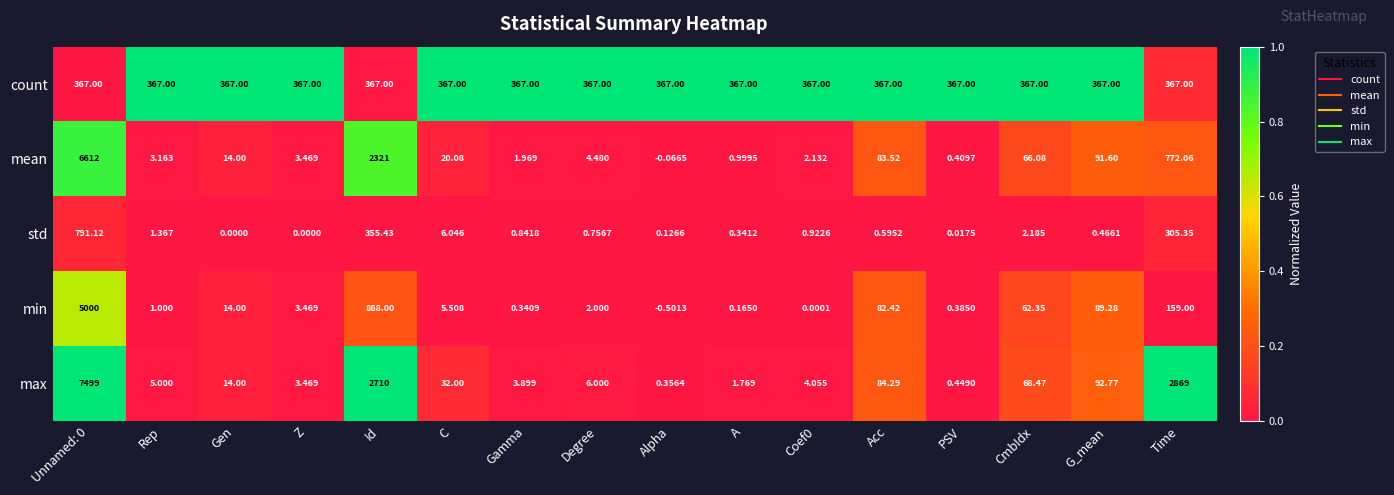

Which series has the largest total across all categories?

max